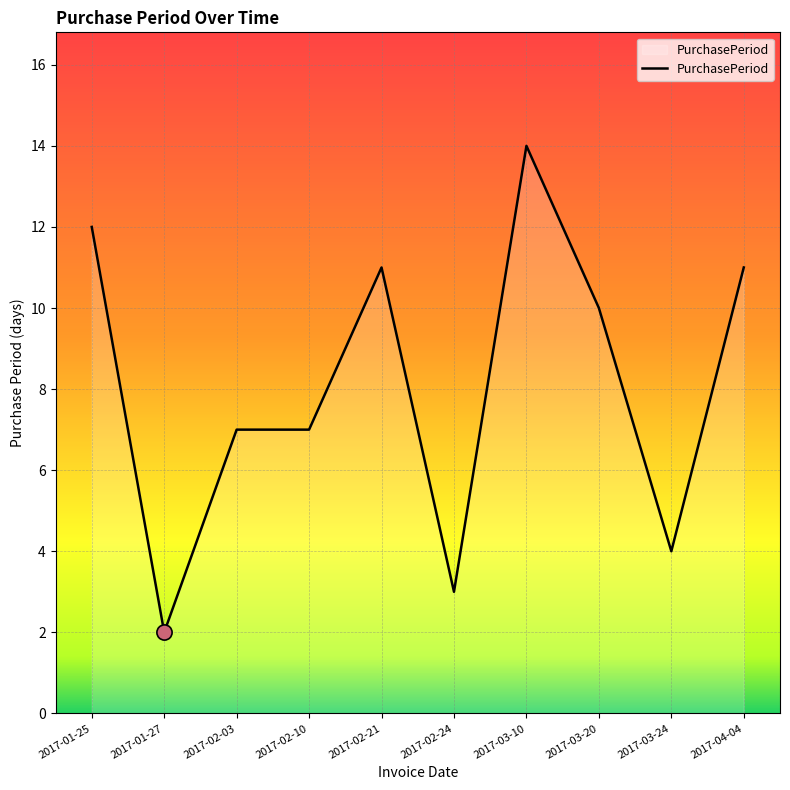

Between 2017-02-24 and 2017-04-04, which is larger?

2017-04-04